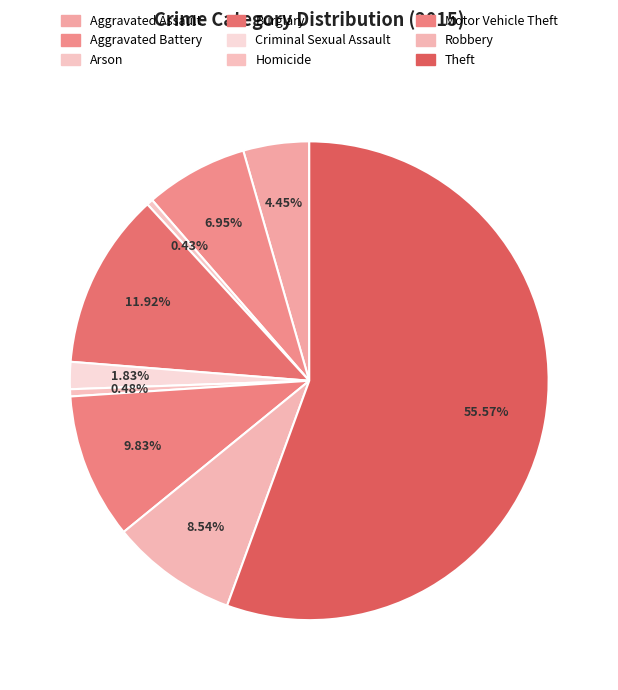

Count the number of slices in the pie.

9